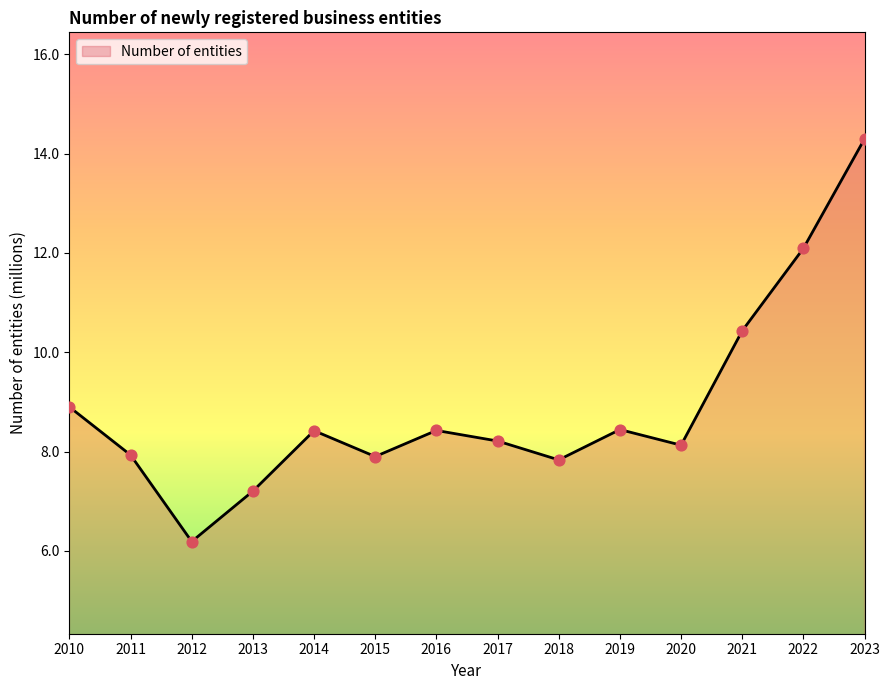

What is the change in value from 2013 to 2016?

+1.2